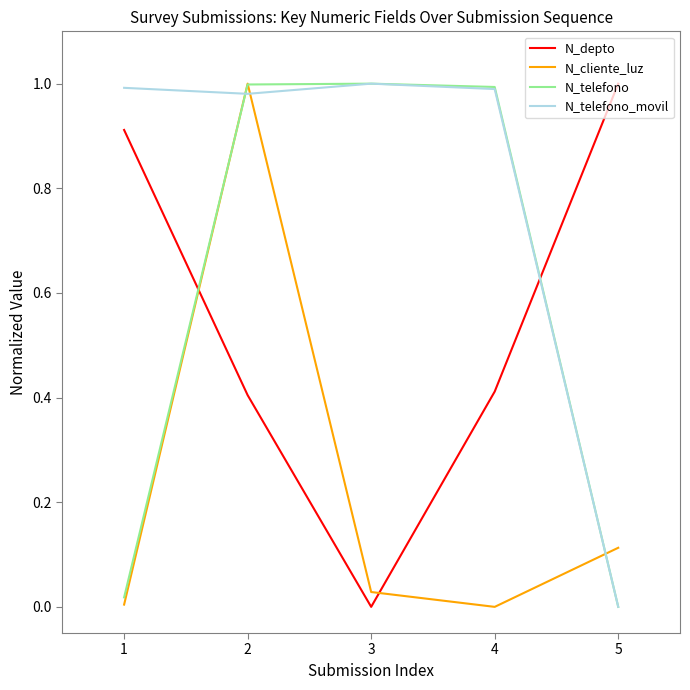

At which category does N_cliente_luz reach its first local peak?

2